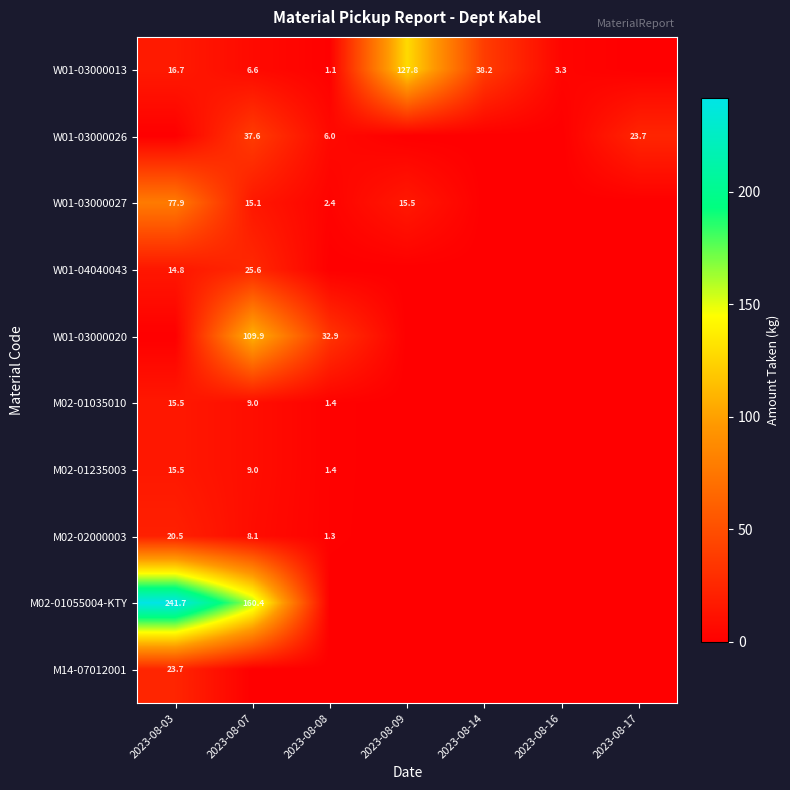

What is the sum of the M02-01035010 values at 2023-08-07 and 2023-08-03?

24.5